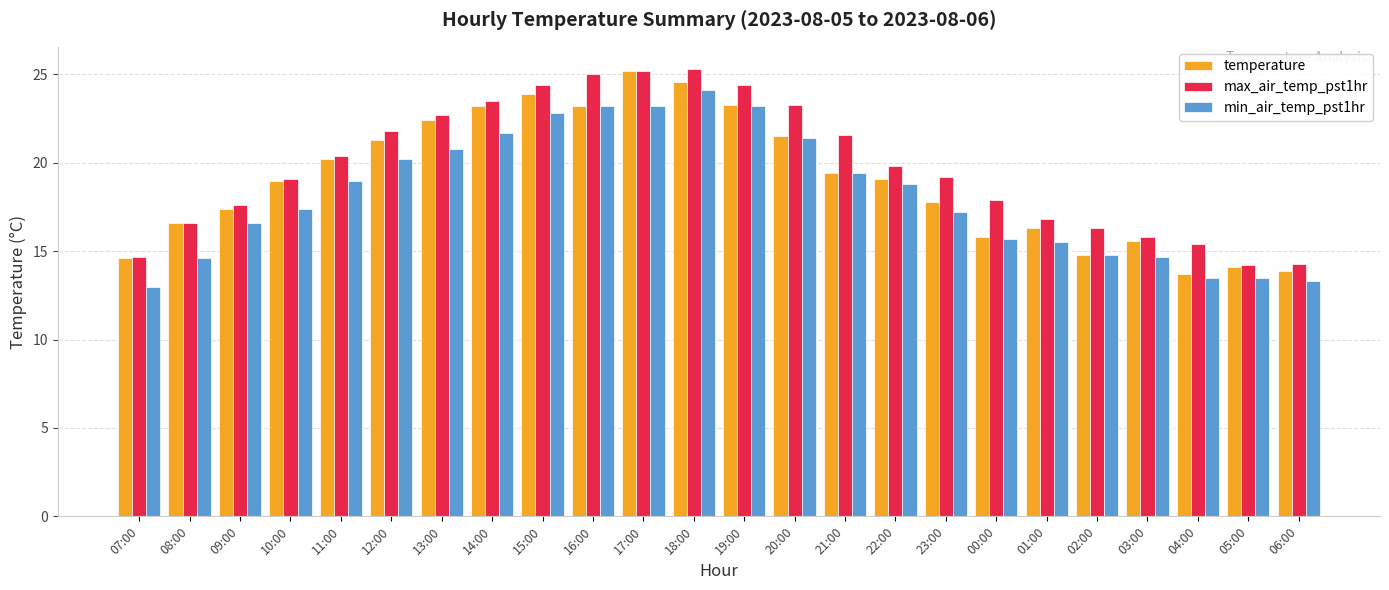

What is the highest value of the min_air_temp_pst1hr series?

24.1